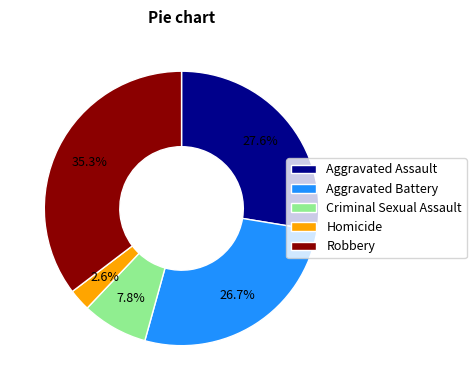

What portion of the pie excludes Criminal Sexual Assault?

92.2%